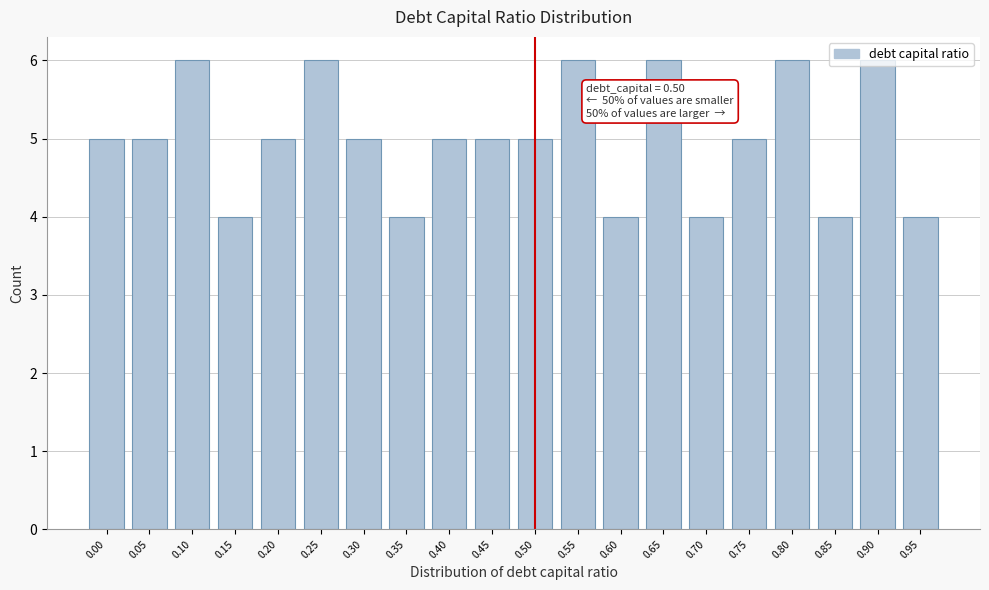

What is the minimum value shown in the chart?

4